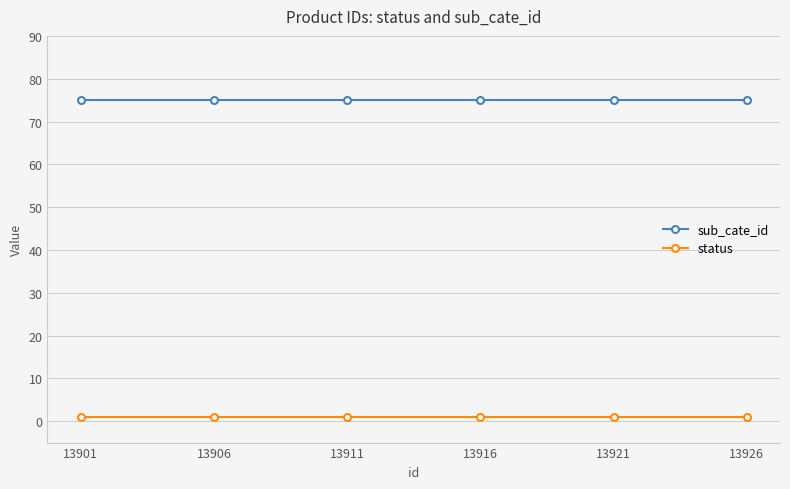

What is the maximum value for sub_cate_id?

75